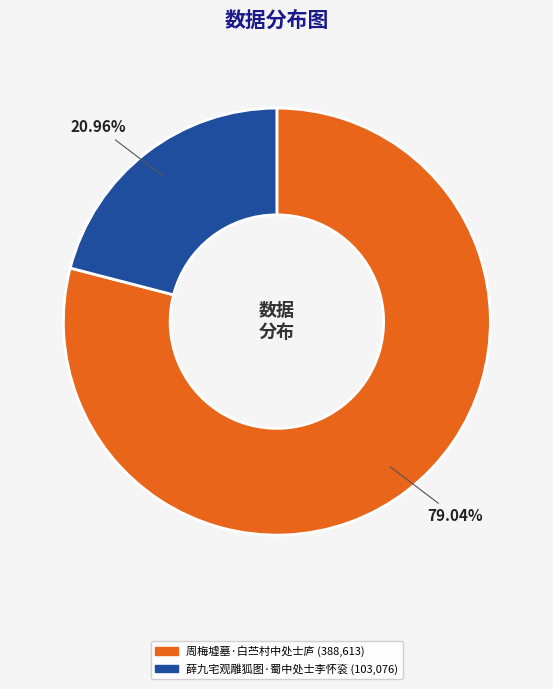

To the nearest percent, what is the difference between the largest and smallest slice percentages?

58%